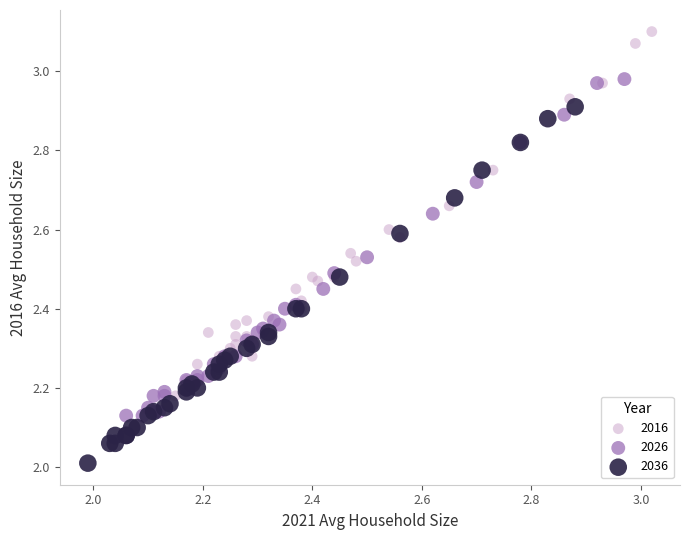

Which series contains the highest Y value?

2016